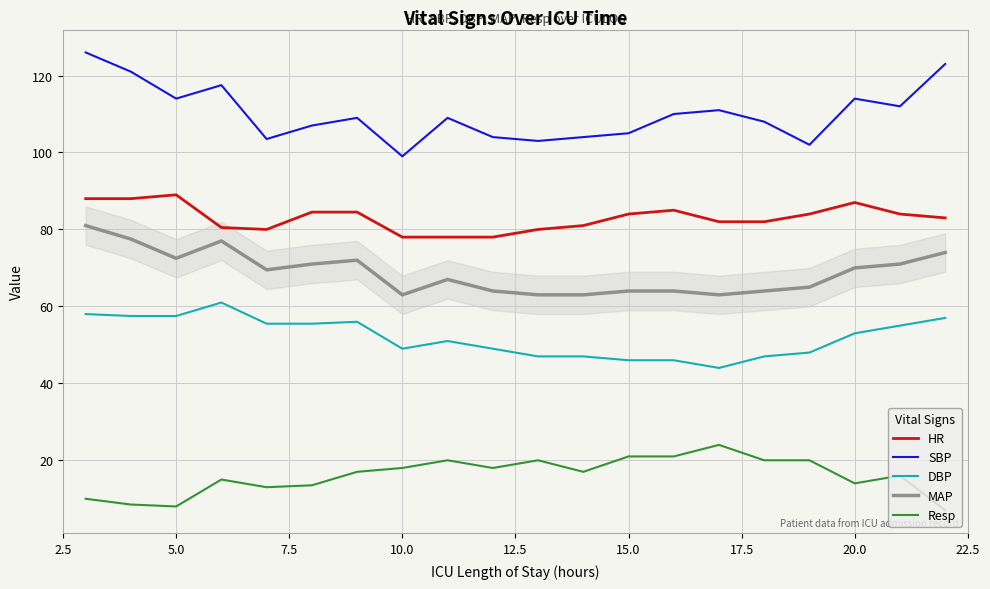

What is the lowest value of the HR series?

78.0